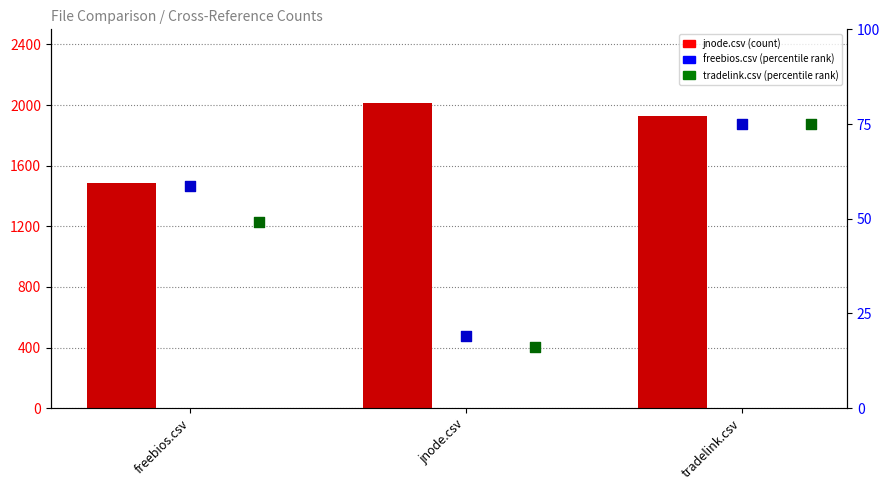

Which series reaches the minimum Y coordinate?

tradelink.csv